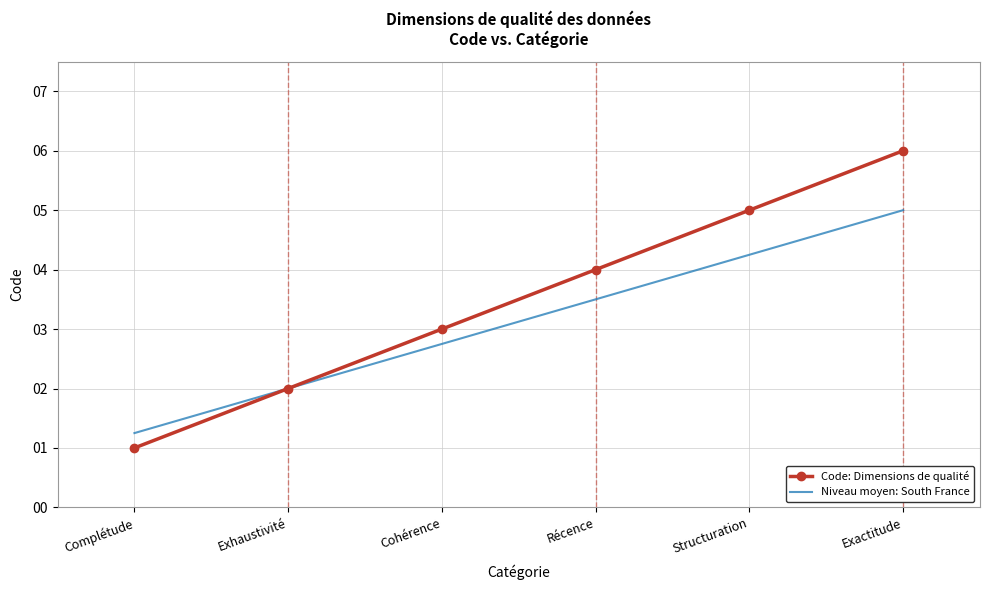

List the labels in order of Code: Dimensions de qualité value, smallest first.

Complétude, Exhaustivité, Cohérence, Récence, Structuration, Exactitude